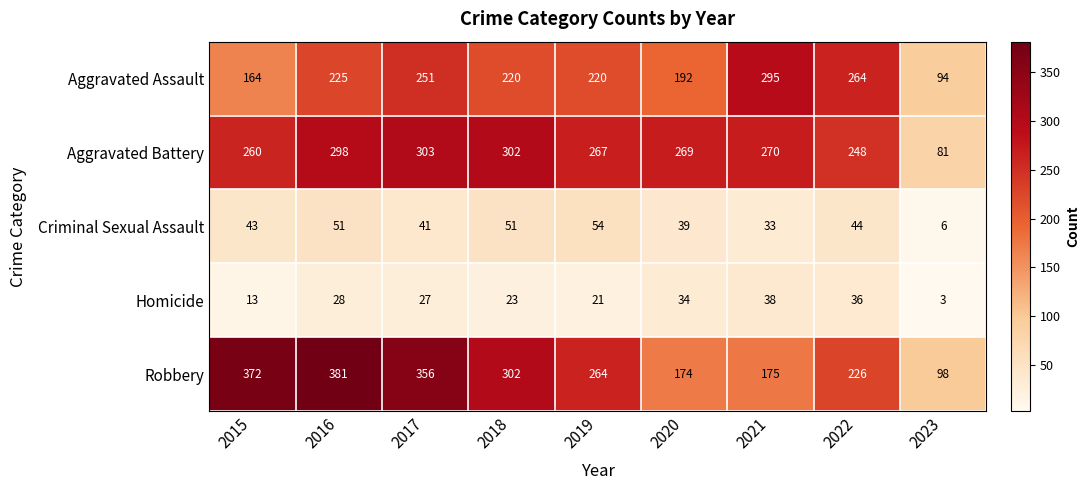

At which label does Homicide reach its minimum?

2023